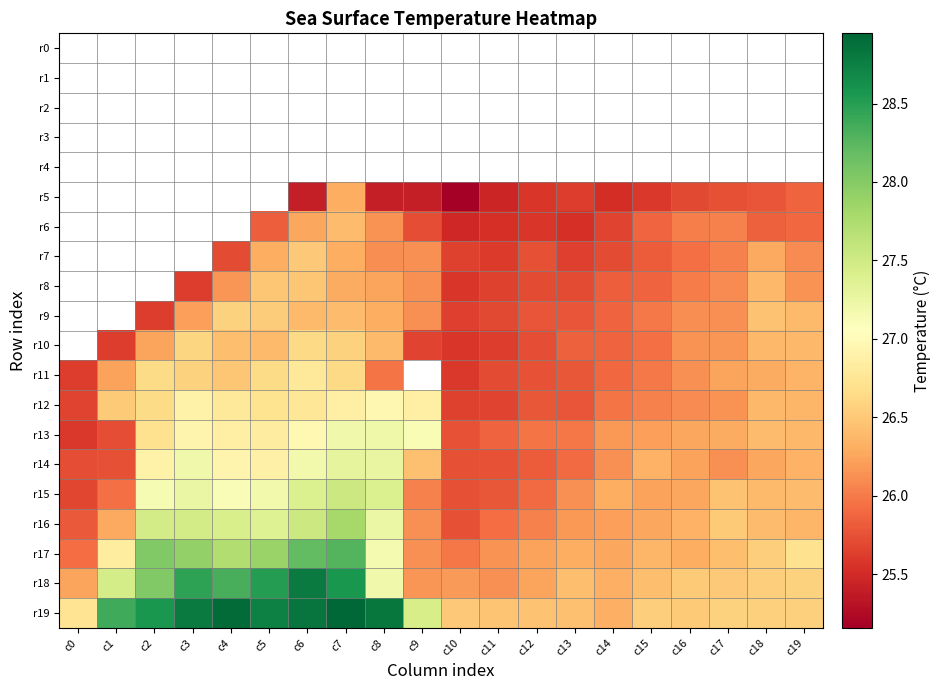

How many distinct data groups are displayed?

20